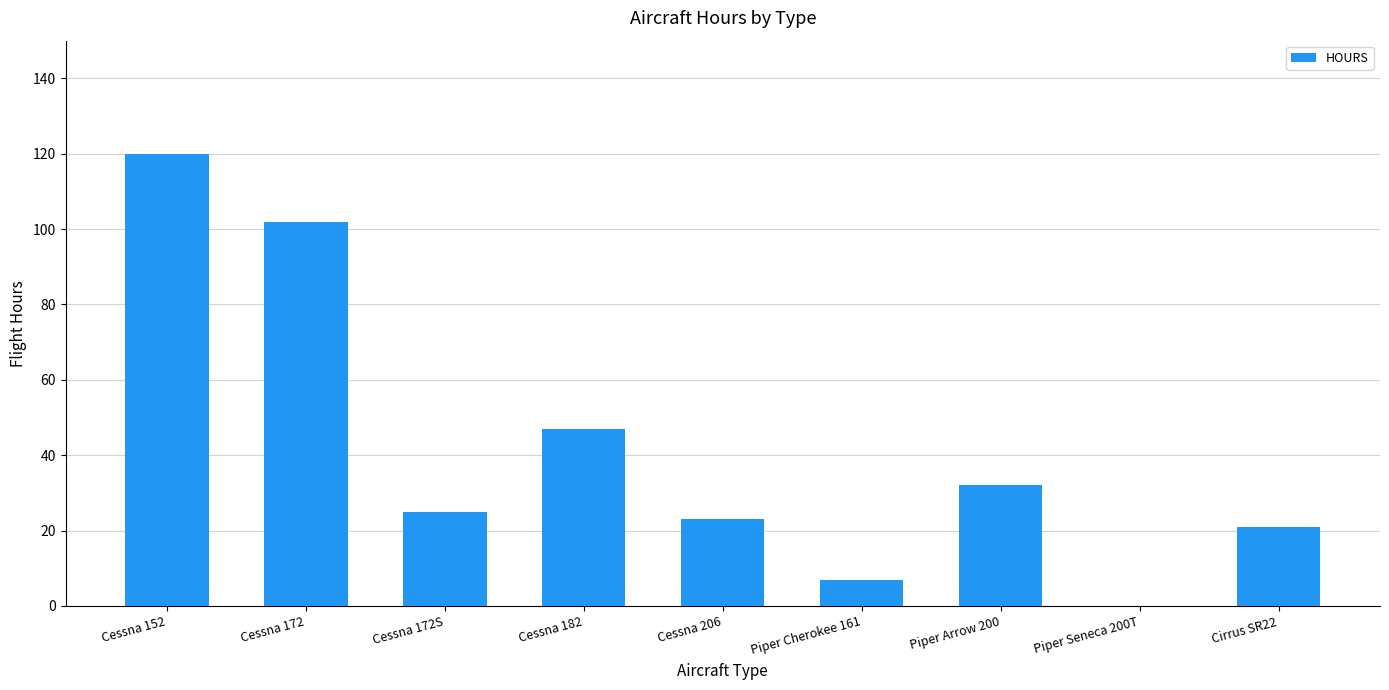

How many data points does each series have?

9